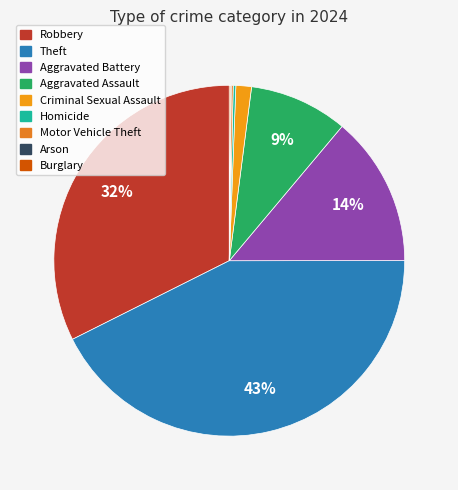

Rank the categories by value from lowest to highest.

Arson, Burglary, Motor Vehicle Theft, Homicide, Criminal Sexual Assault, Aggravated Assault, Aggravated Battery, Robbery, Theft